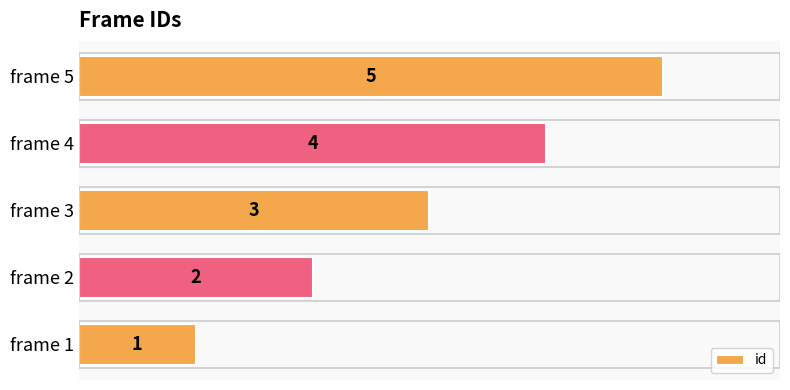

The chart shows a value of 5 at frame 5. True or false?

True